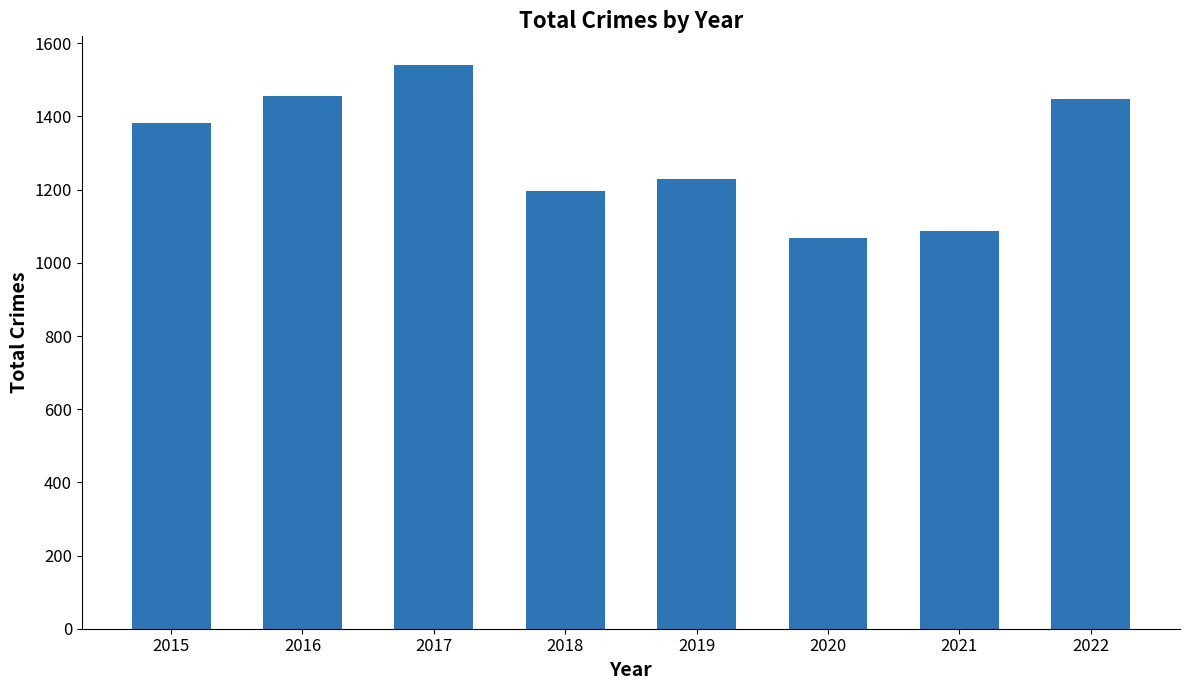

What is the change in value from 2019 to 2021?

-143